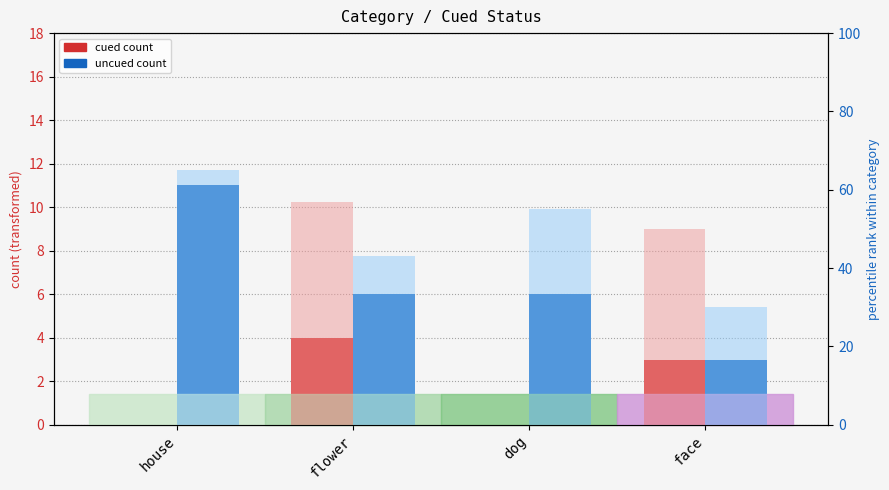

What is the label of the 2nd bar from the left?

flower